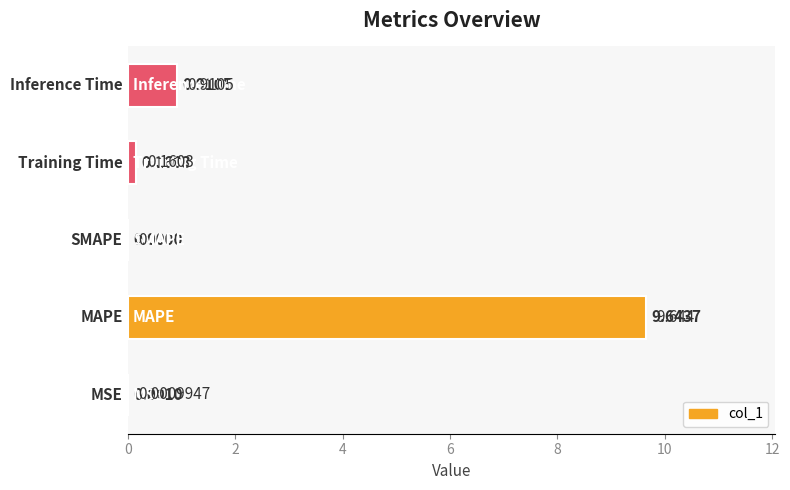

What is the change in value from 2 to 6?

-9.5